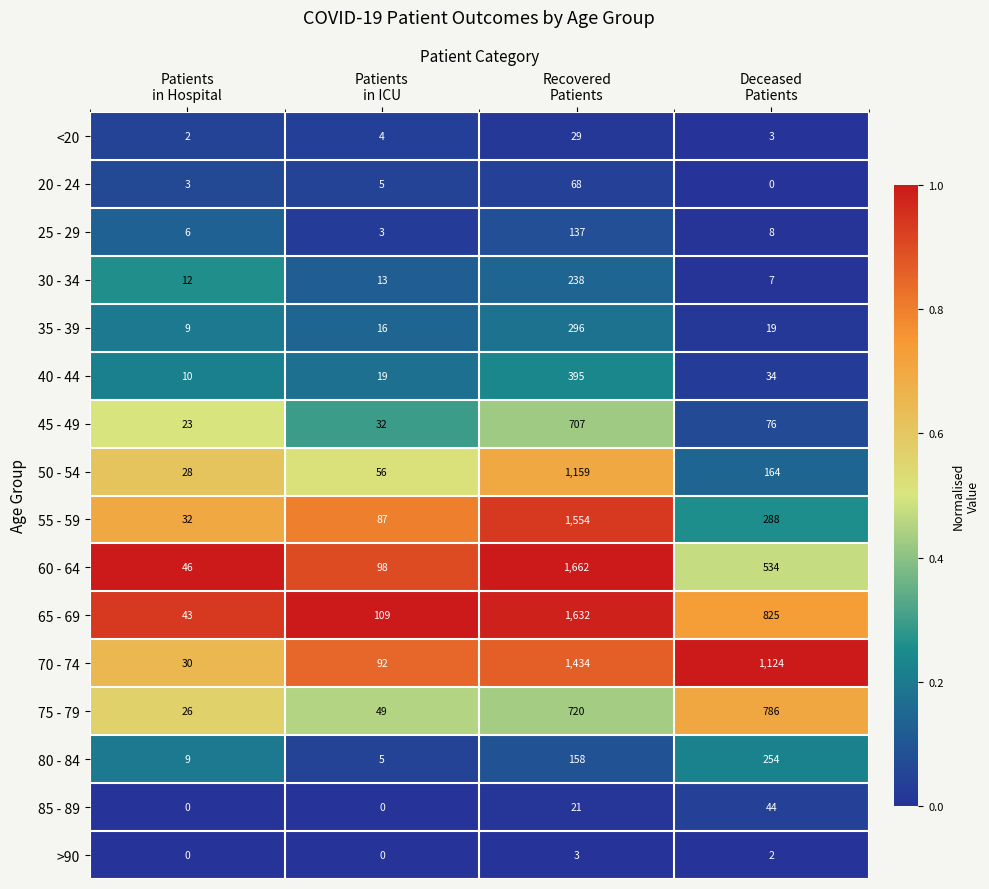

What is the minimum value for 30 - 34?

7